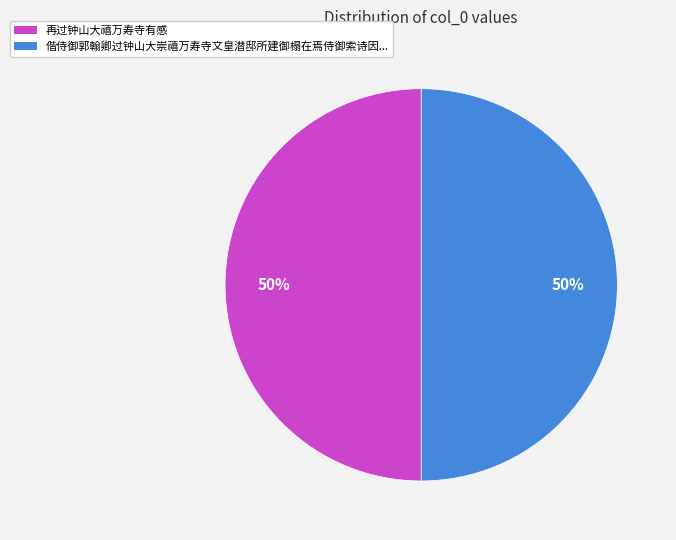

To the nearest percent, what is the average slice percentage?

50%